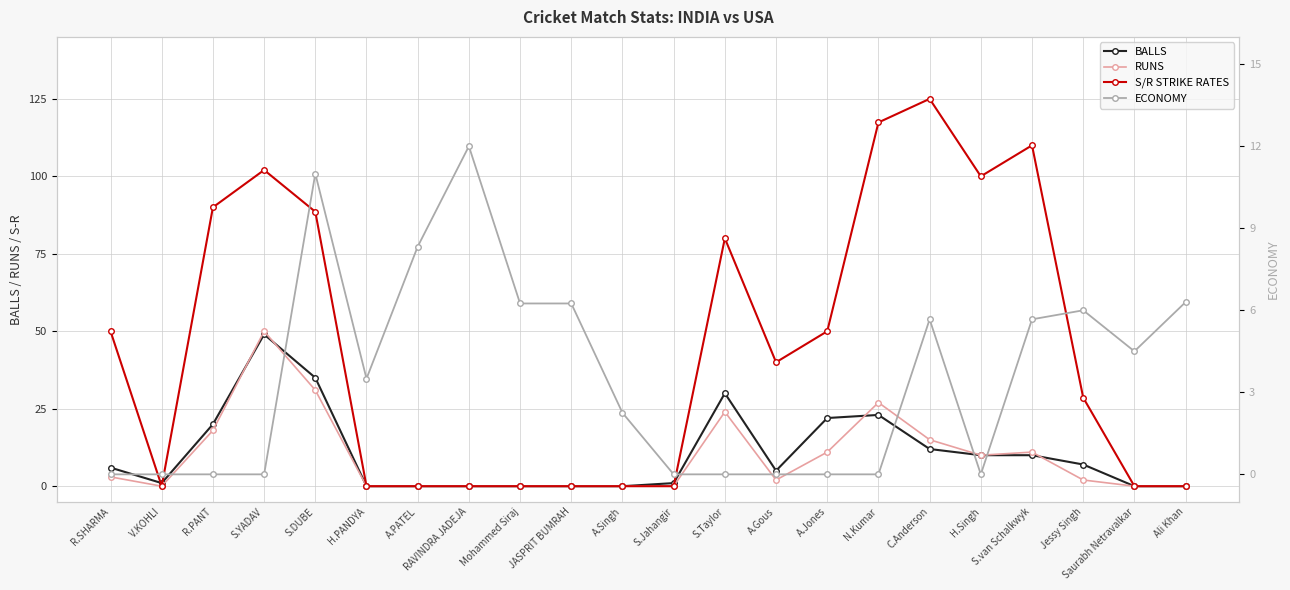

Where is ECONOMY nearest to the value 6?

Jessy Singh